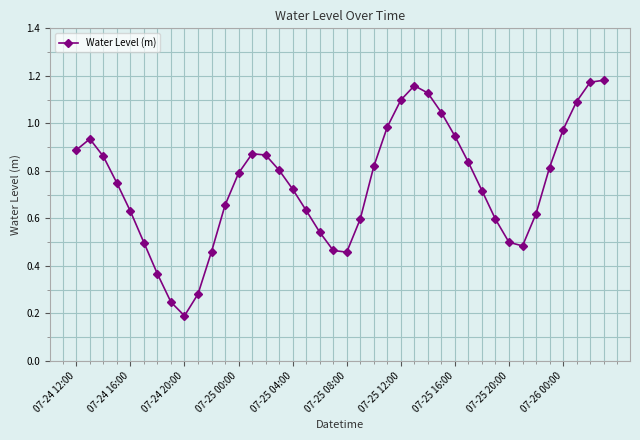

How many interior local valleys (lower than both neighbors) does the data have?

3